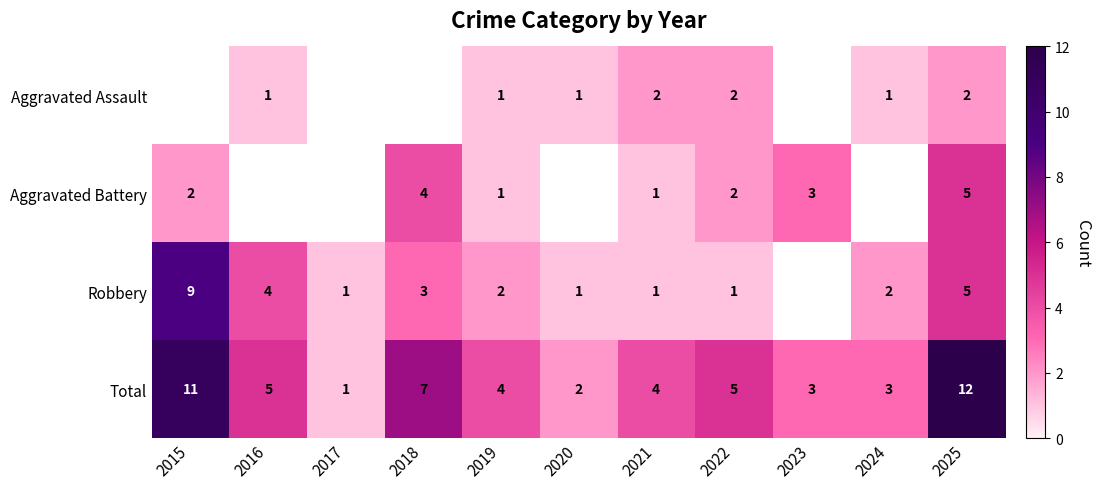

True or false: Aggravated Assault has a value of 1 at 2025.

False